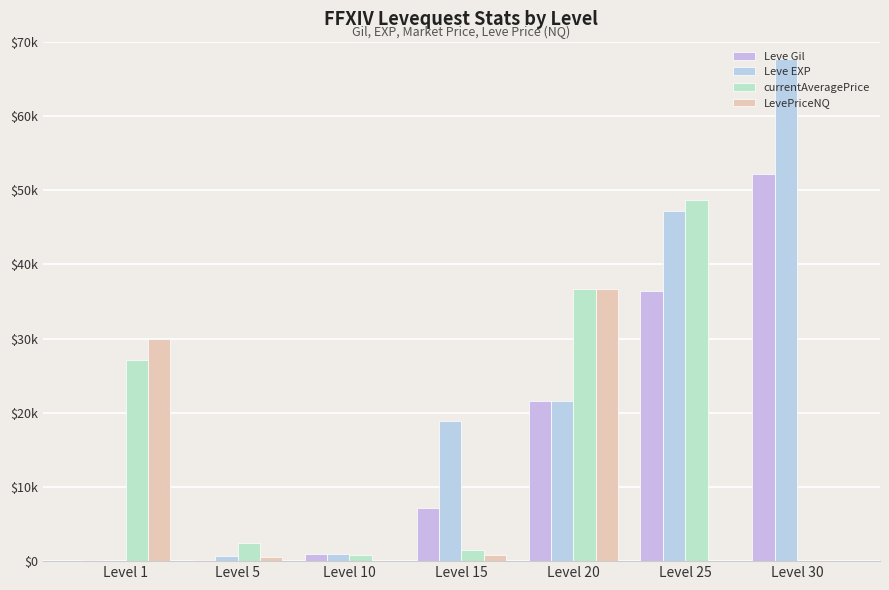

What is the value of the currentAveragePrice bar at the 6th from the left?

48663